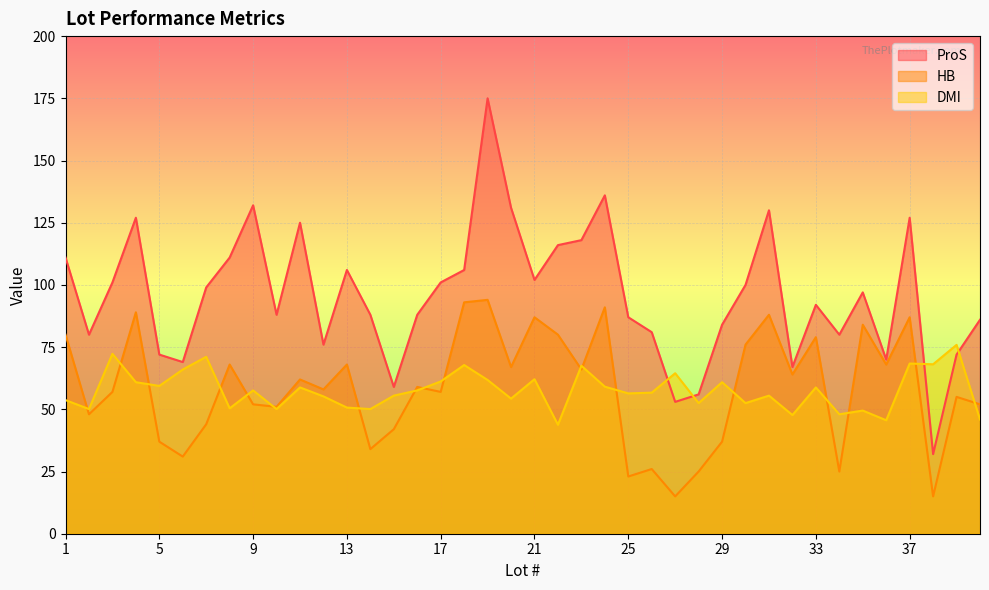

How many values in the HB series exceed 59?

19